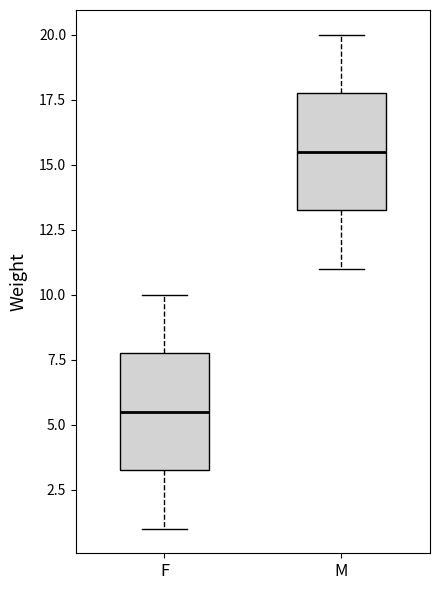

Reading left to right, read every box against the y-axis: the position of its median line, the range the box covers, and the ends of its whiskers. The values are not printed on the chart, so give them approximately, as read against the axis.

F: median 5.5, box 3.5 to 8.0, whiskers 1.0 to 10.0
M: median 15.5, box 13.5 to 18.0, whiskers 11.0 to 20.0